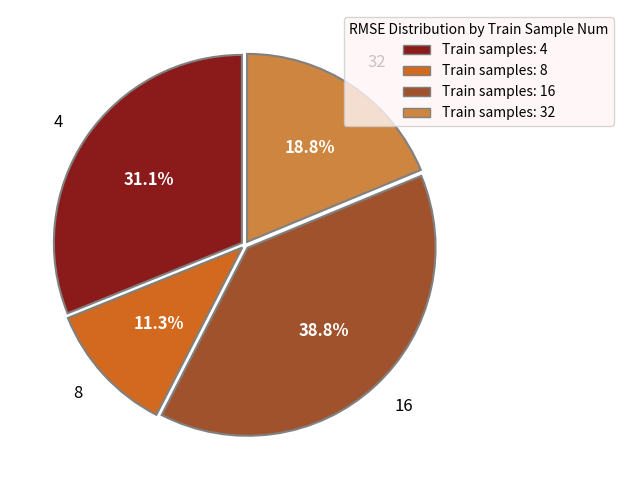

Rank the categories by value from highest to lowest.

Train samples: 16, Train samples: 4, Train samples: 32, Train samples: 8